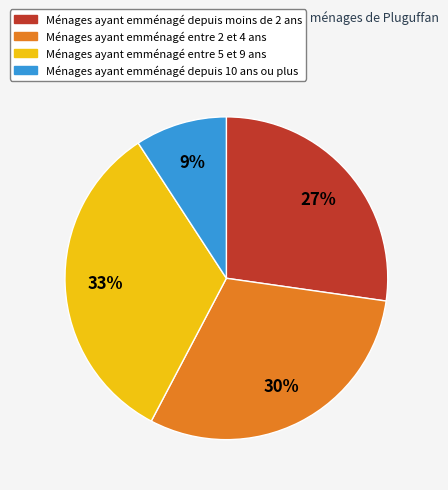

The Ménages ayant emménagé entre 5 et 9 ans slice represents 33% of the pie. True or false?

True